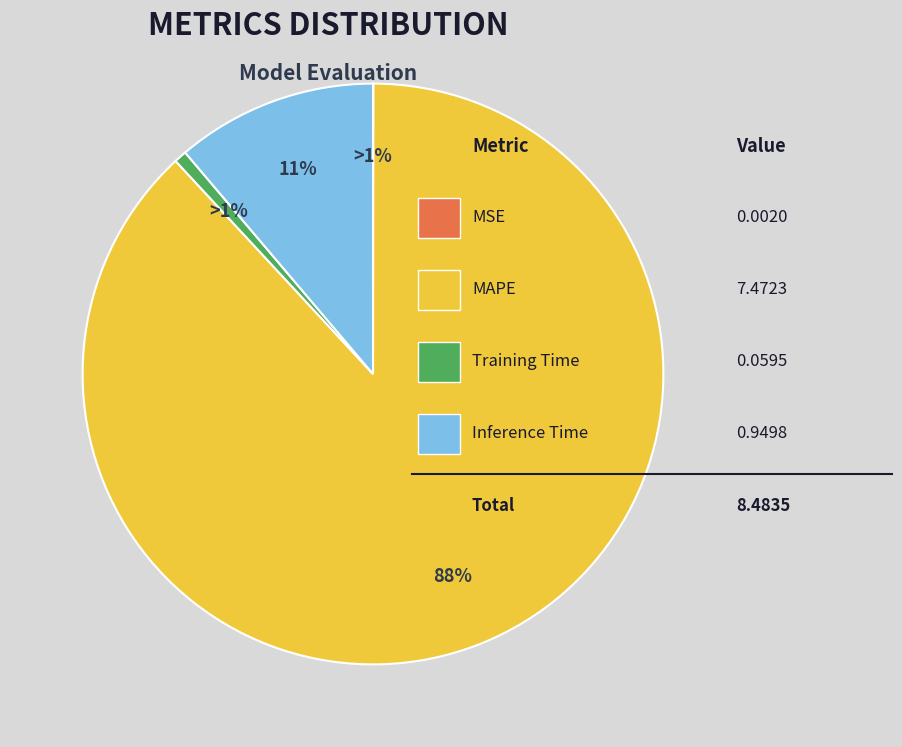

Which category has the smallest portion of the pie?

MSE